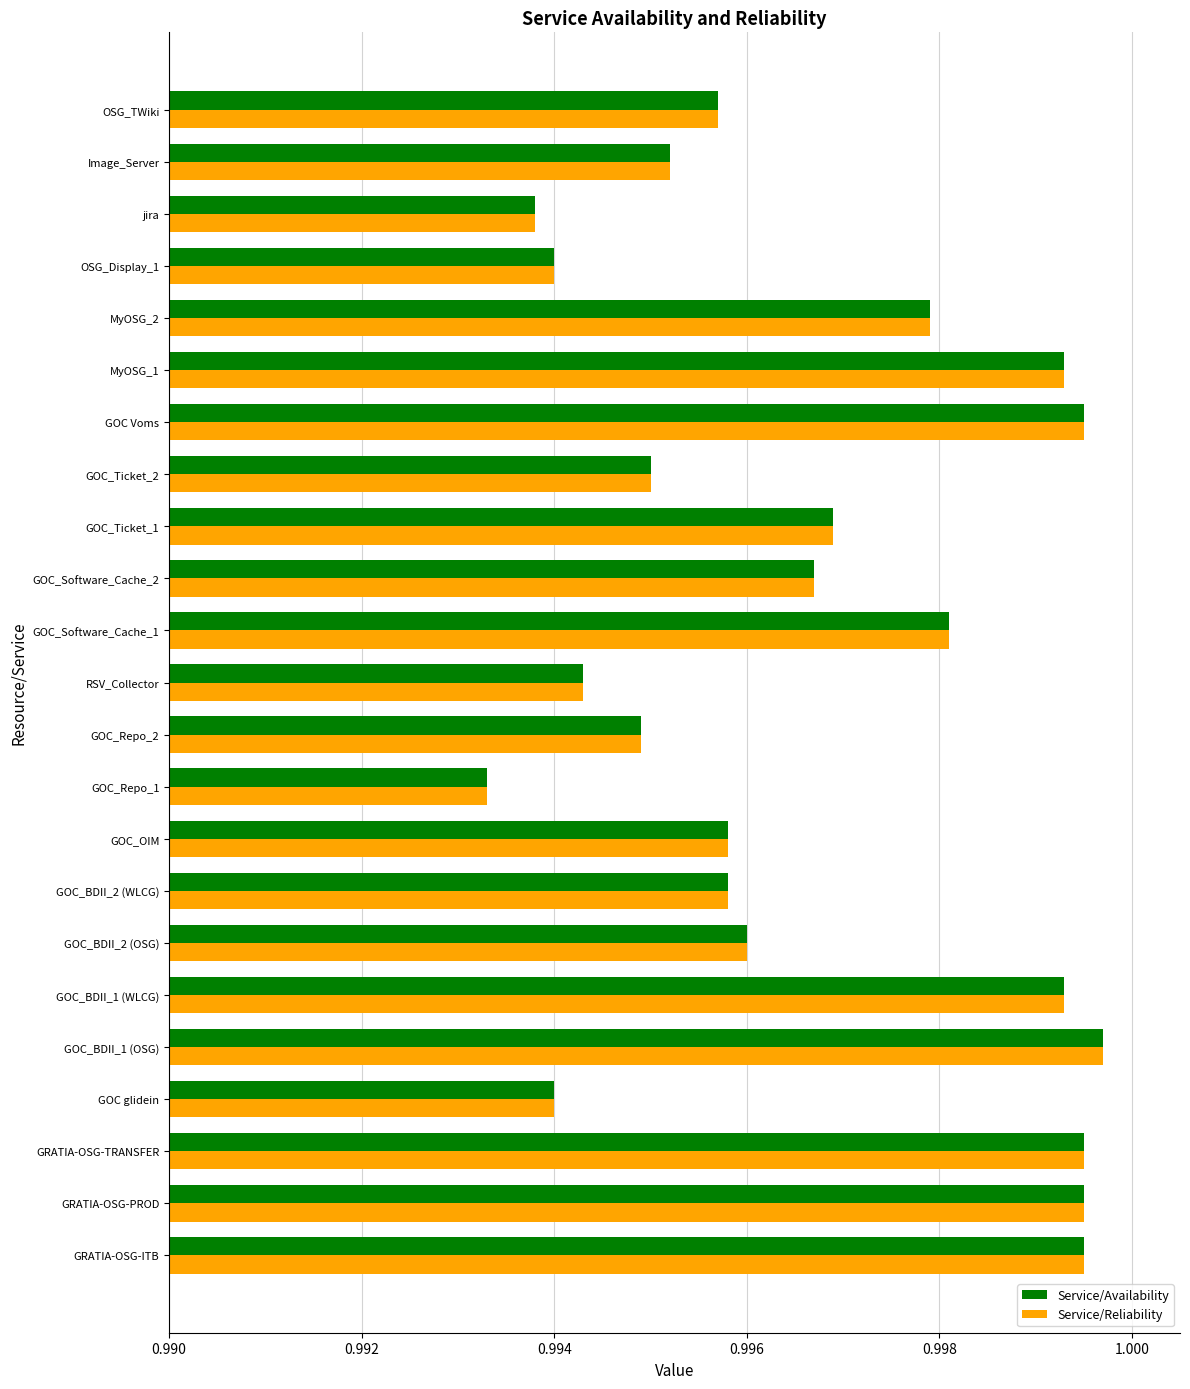

What is the sum of all Service/Reliability values?

22.9